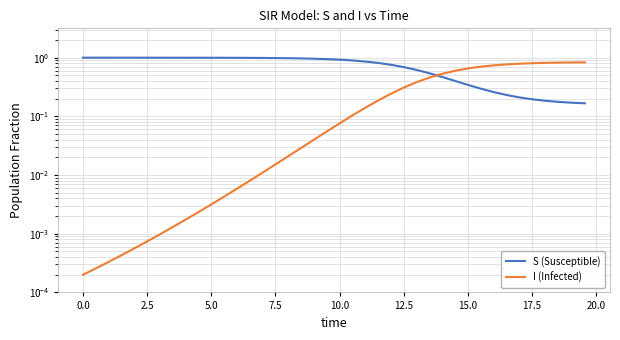

What are all the series names shown in the legend?

S (Susceptible), I (Infected)